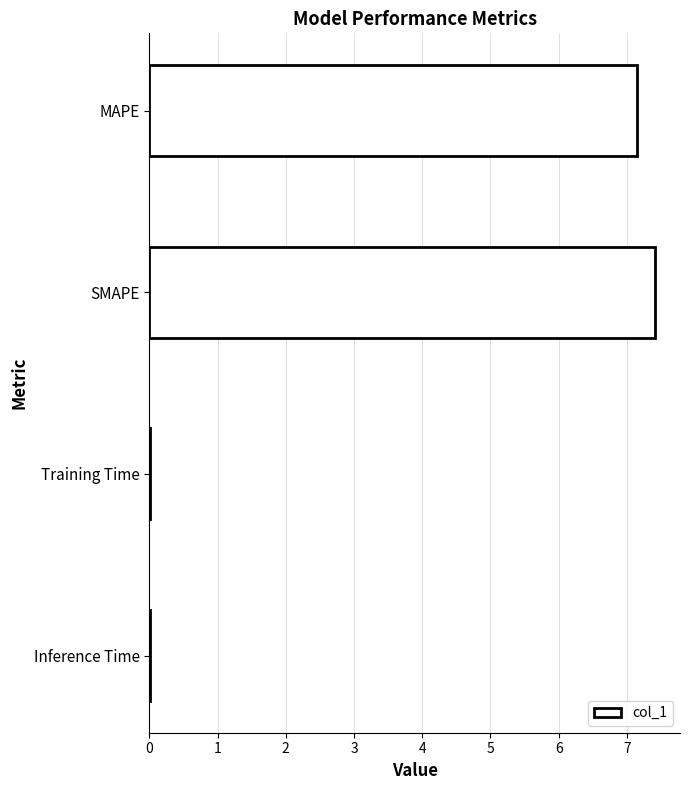

The value at MAPE is 9.4. True or false?

False